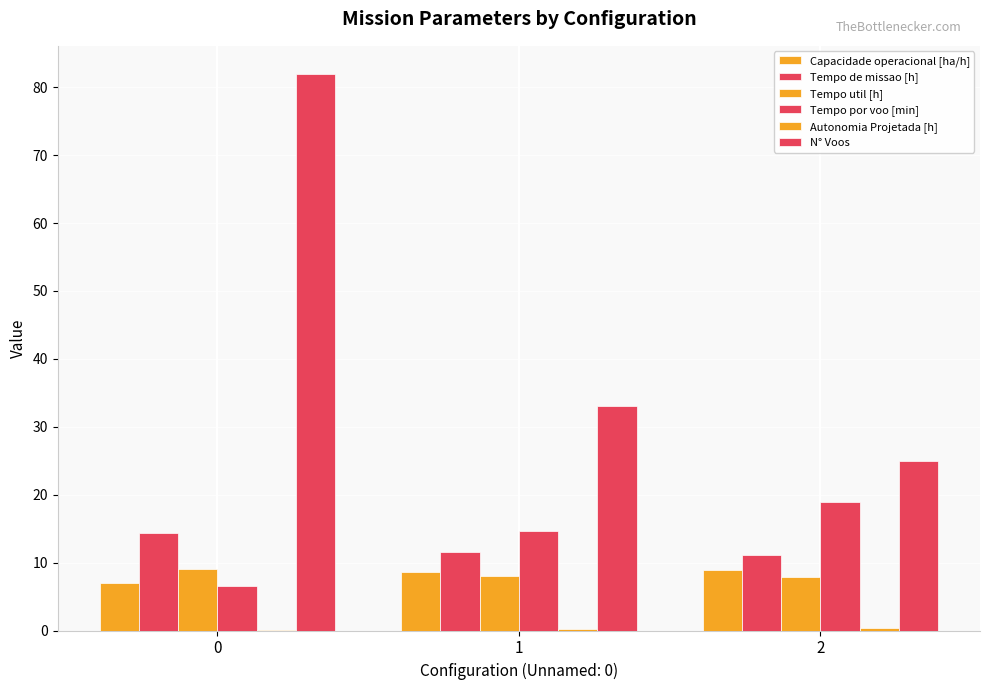

Are the bars grouped side by side (vs. stacked)?

Yes